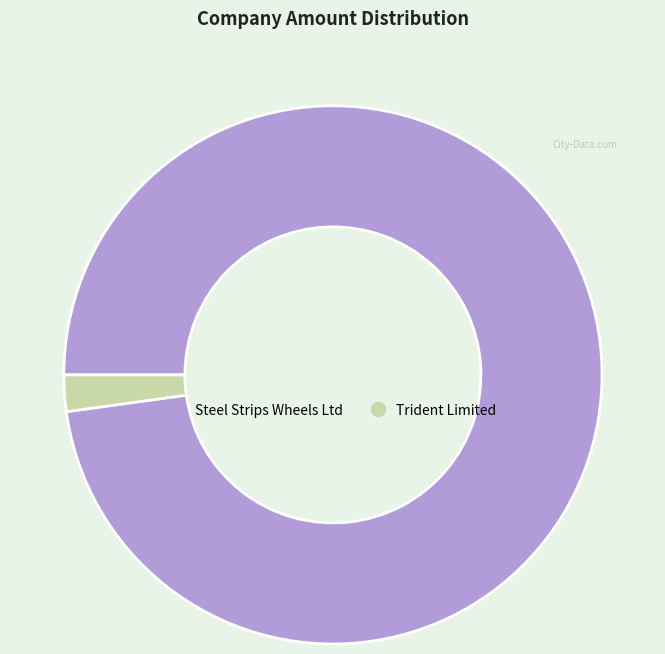

Is there any slice that represents more than half of the pie?

Yes